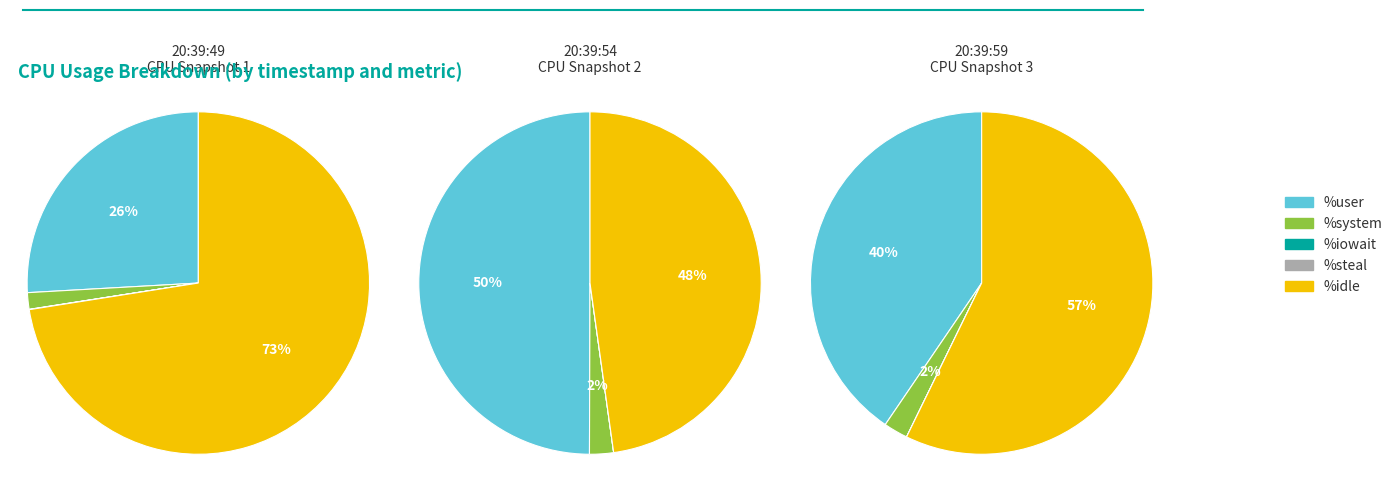

Rank the categories by 20:39:54 value from lowest to highest.

%iowait, %steal, %system, %idle, %user